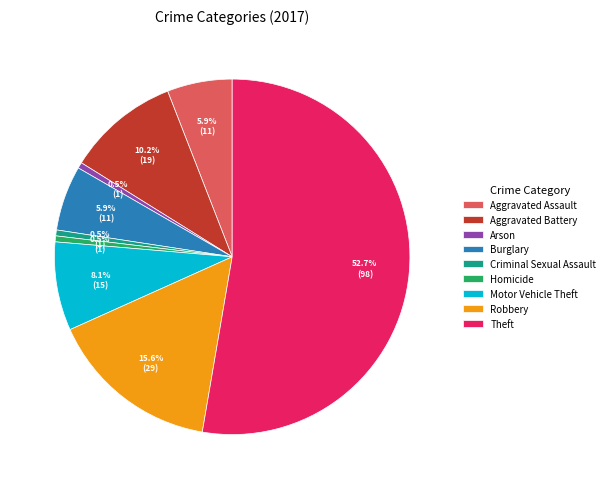

Is Theft the majority of the pie?

Yes